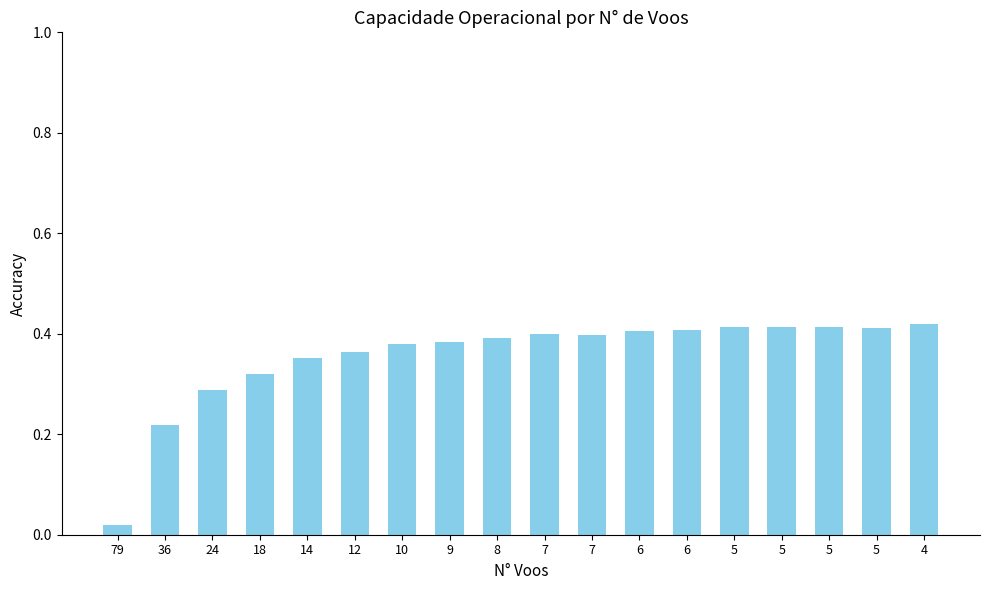

Reading right to left, list all the values displayed in this chart.

4=0.4	5=0.4	5=0.4	5=0.4	5=0.4	6=0.4	6=0.4	7=0.4	7=0.4	8=0.4	9=0.4	10=0.4	12=0.4	14=0.4	18=0.3	24=0.3	36=0.2	79=0.0